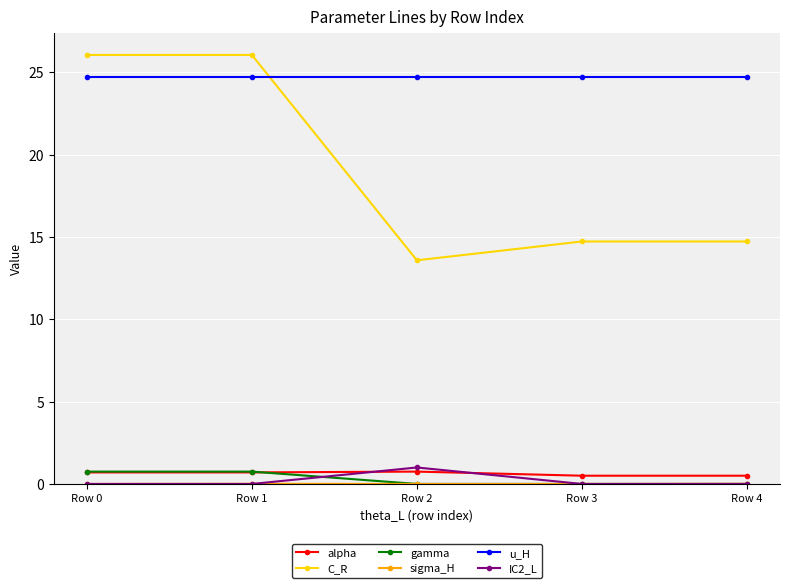

Read the C_R value at Row 3.

14.7